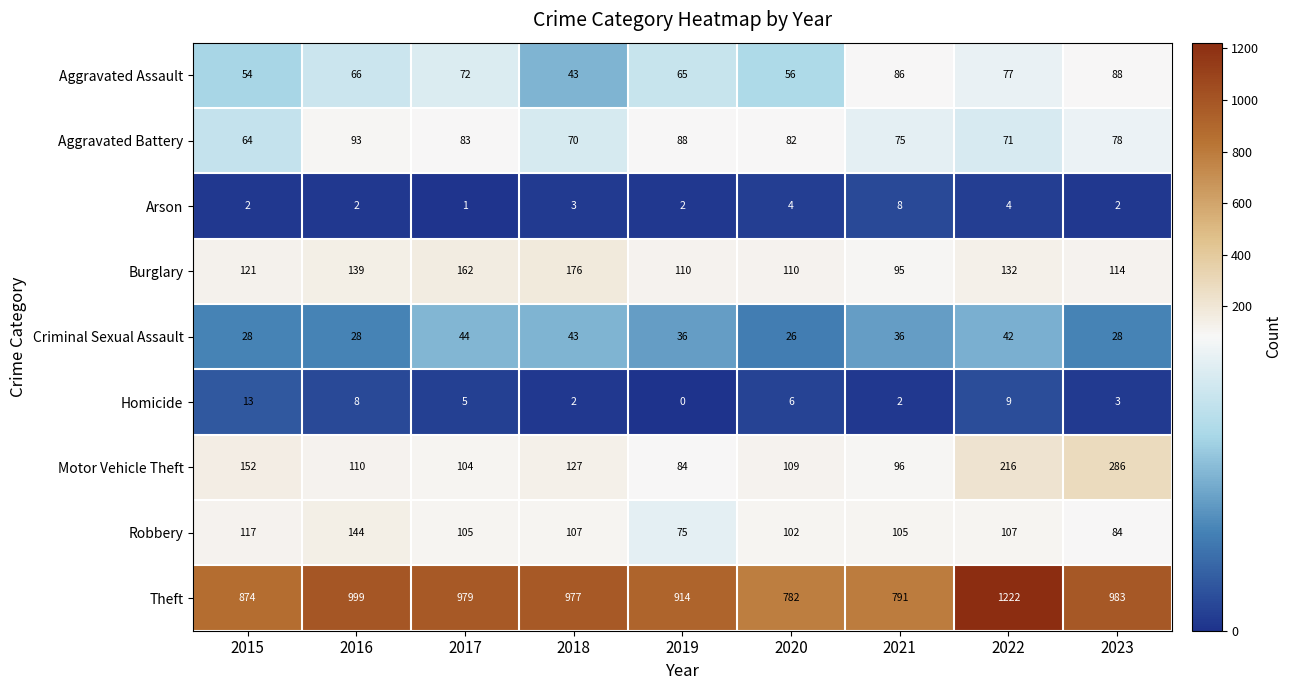

What is the difference between the Aggravated Battery values at 2021 and 2019?

13